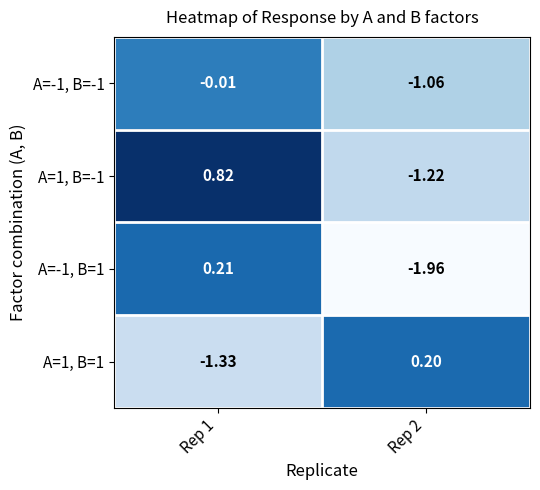

Is the value of A=-1, B=-1 at Rep 2 greater than the value of A=1, B=1 at Rep 1?

Yes